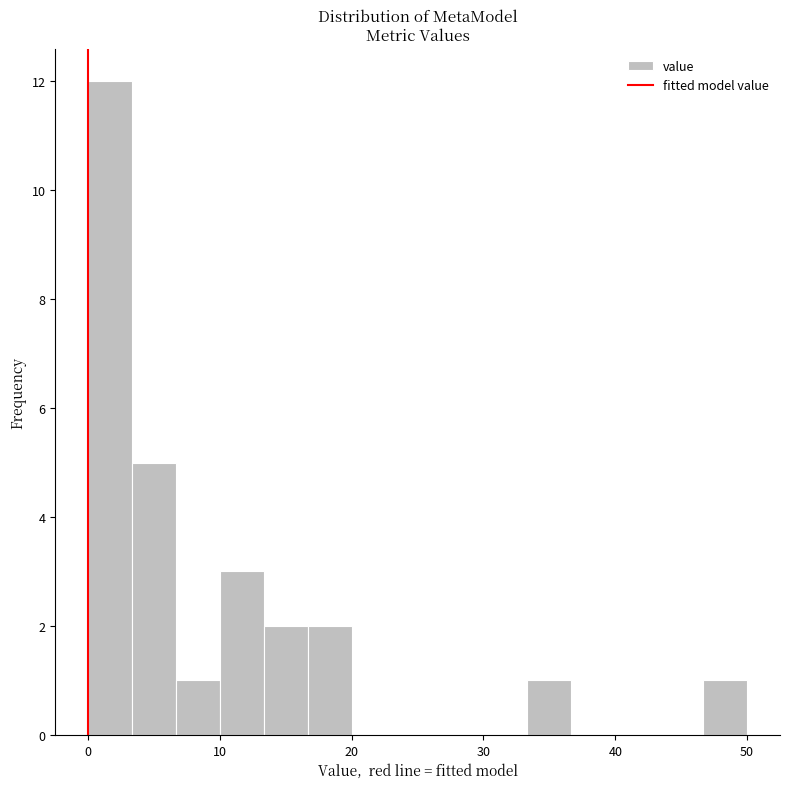

Read against the x-axis, roughly where is the centre of the tallest bar?

2